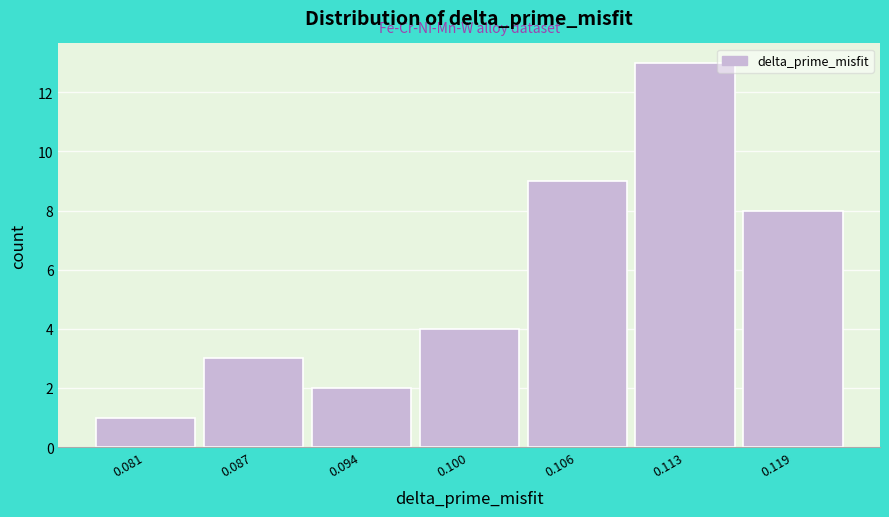

Reading right to left, what are all the values shown in this chart?

0.119=8	0.113=13	0.106=9	0.100=4	0.094=2	0.087=3	0.081=1